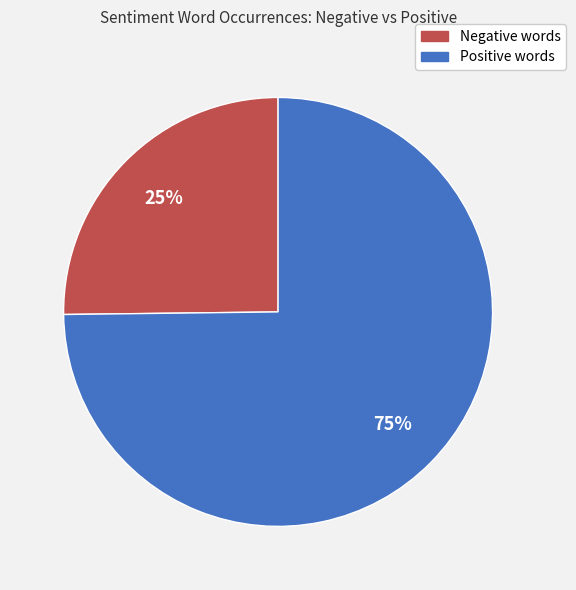

To the nearest percent, what is the average slice percentage?

50%